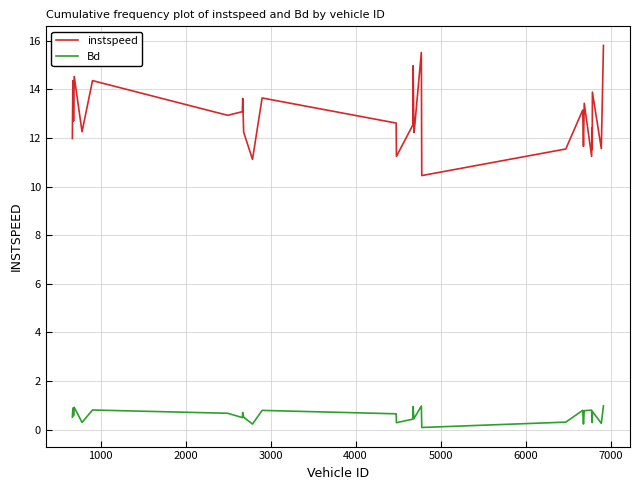

Does the chart have visible grid lines?

Yes